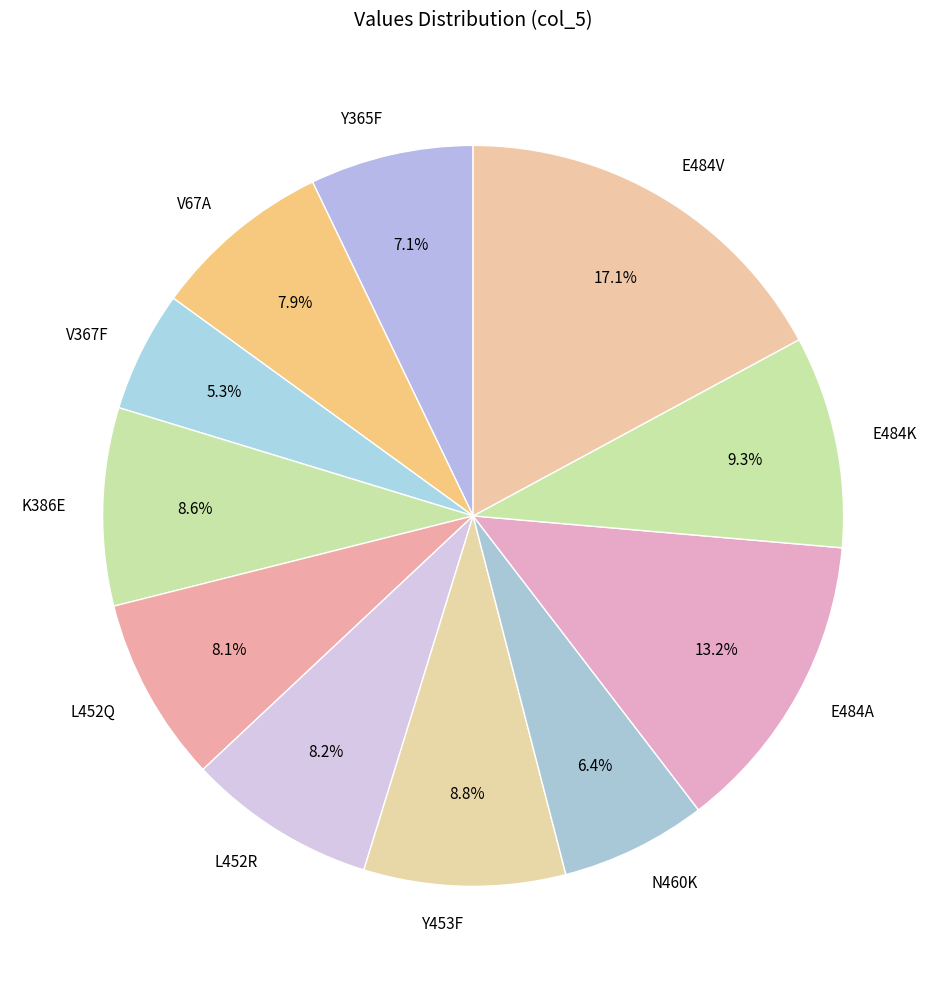

Between V367F and K386E, which is larger?

K386E